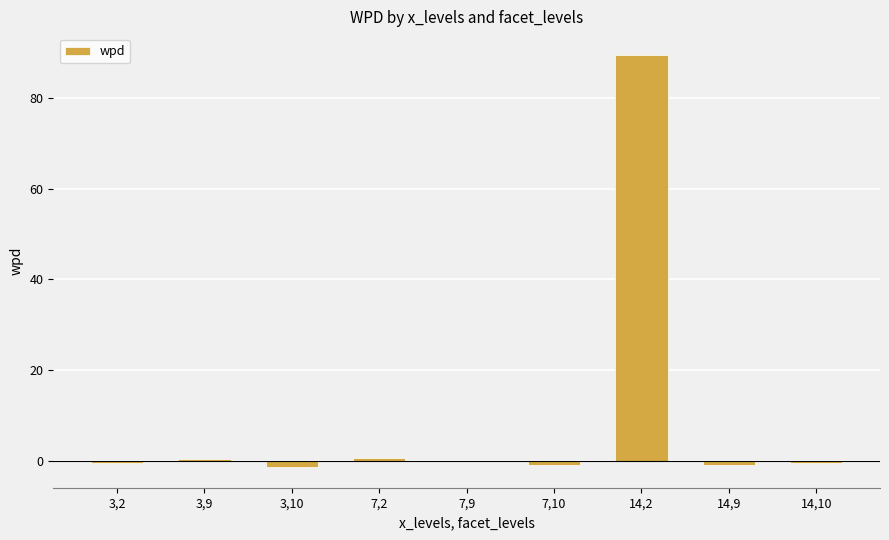

What is the average value?

9.6